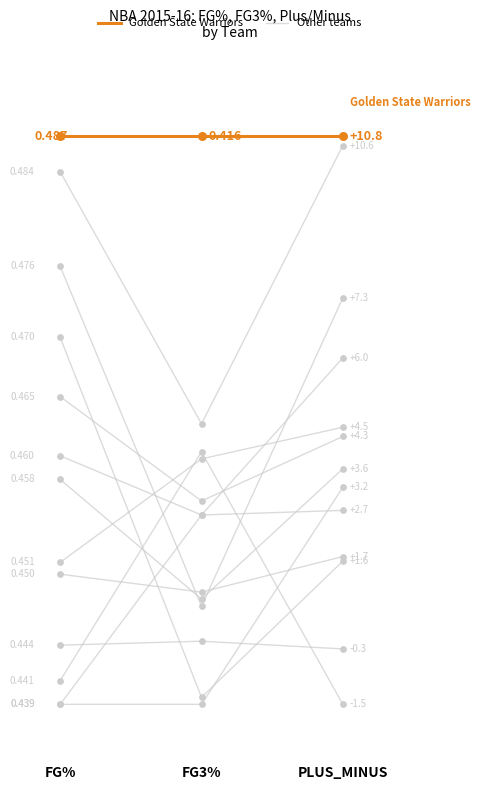

Which series contains the lowest Y value?

Other teams